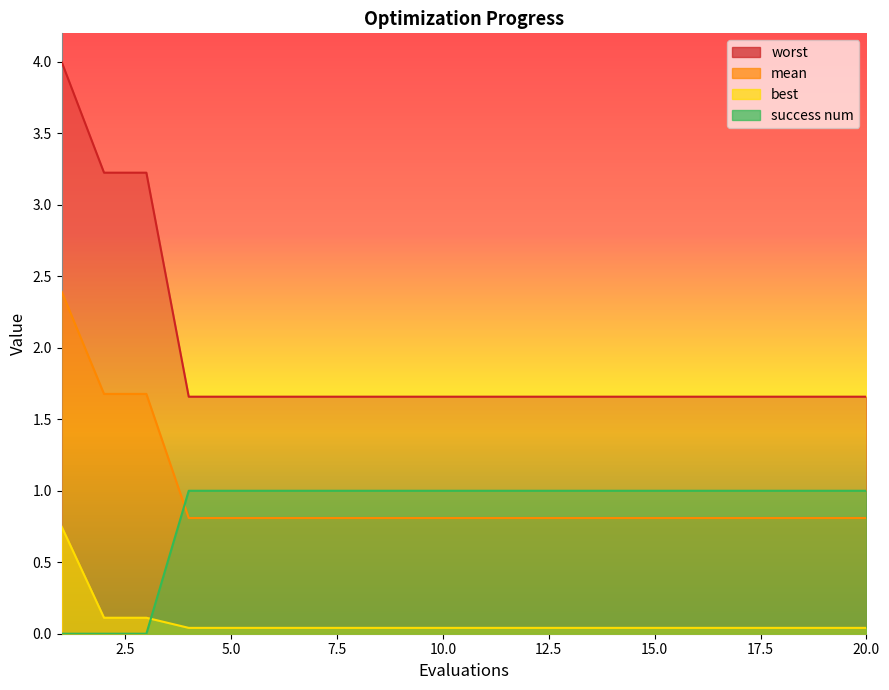

Does the chart display data point markers on the line(s)?

No